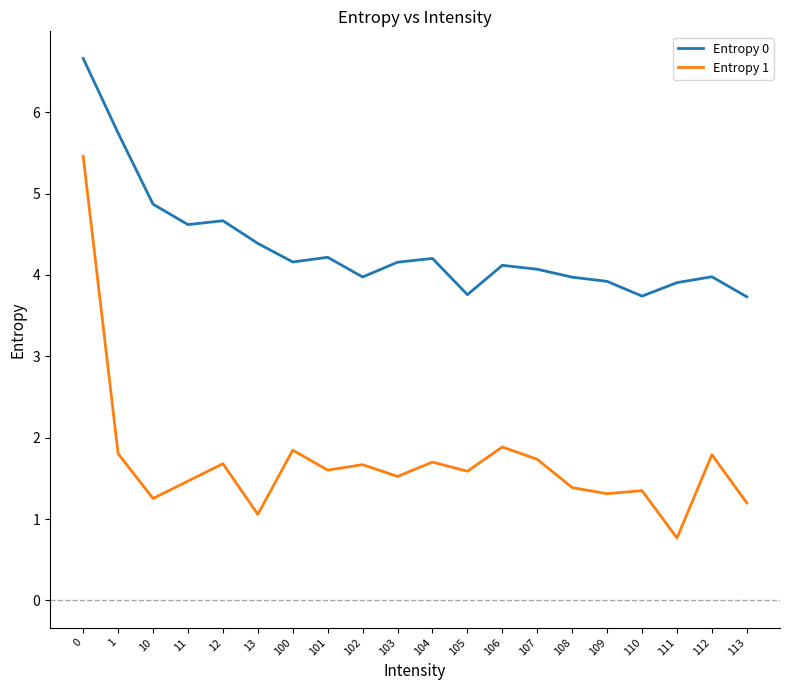

True or false: Entropy 1 has more than 0 points higher than both neighbors.

True